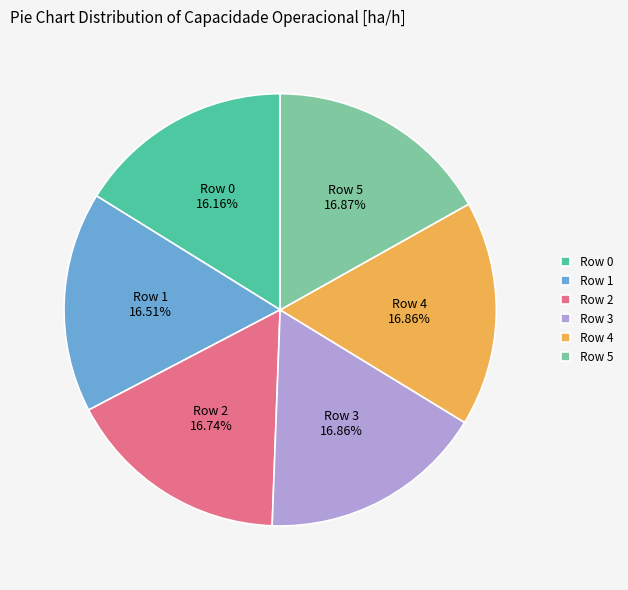

To the nearest percent, what percentage of the pie is Row 2?

17%